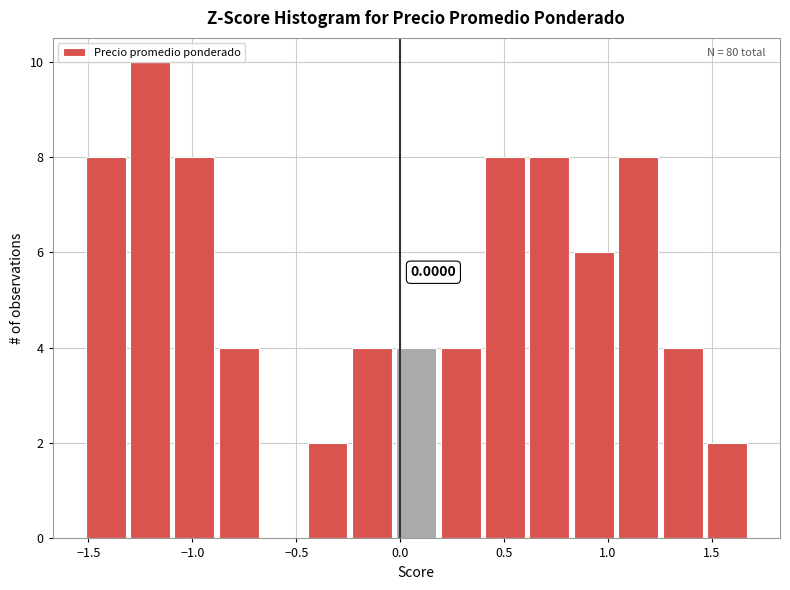

Which range on the x-axis has the tallest bar?

-1.30 to -1.10